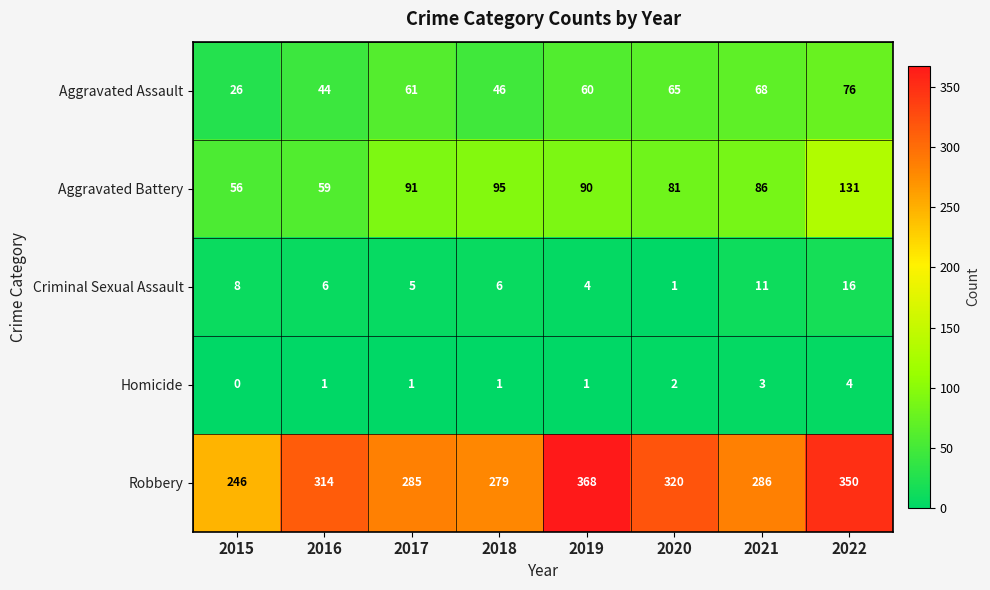

True or false: Aggravated Assault has a value of 33 at 2017.

False